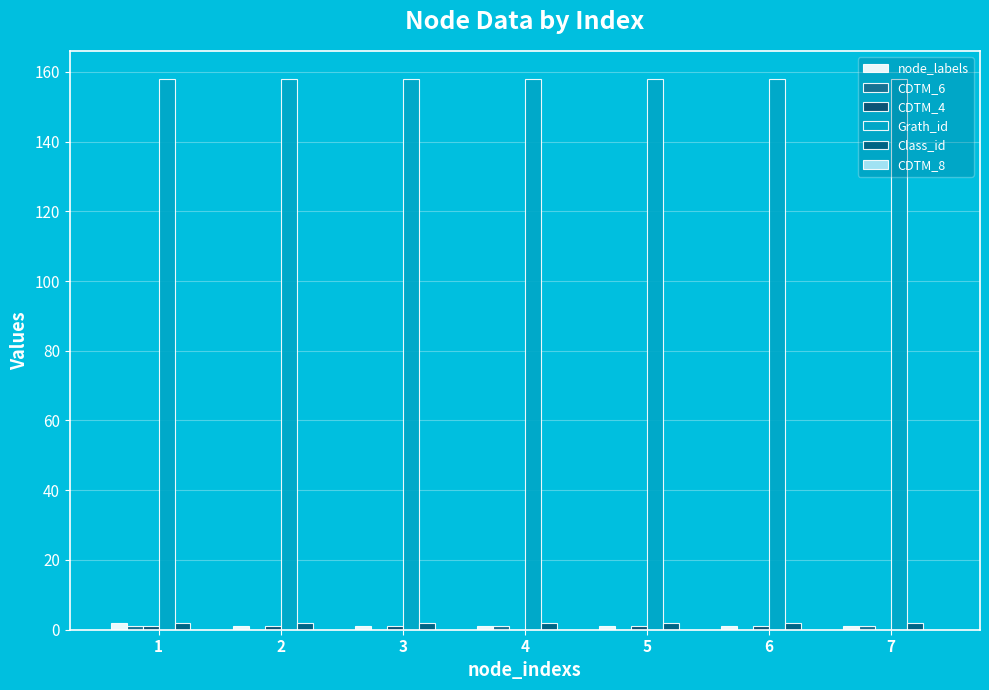

What is the maximum value shown in the chart?

158